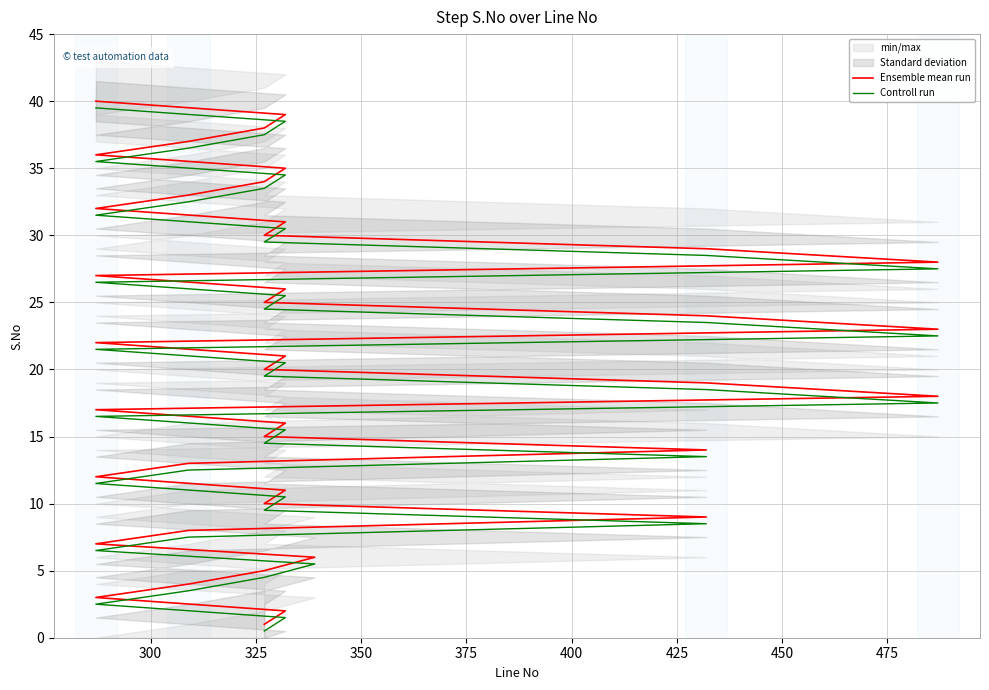

True or false: Ensemble mean run and Controll run cross at least once.

False